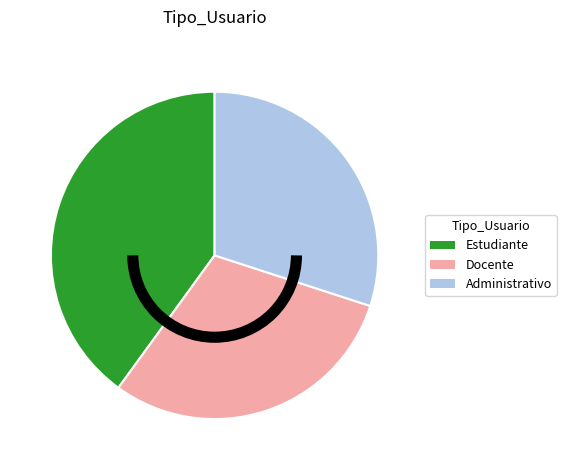

Which slice is the largest?

Estudiante